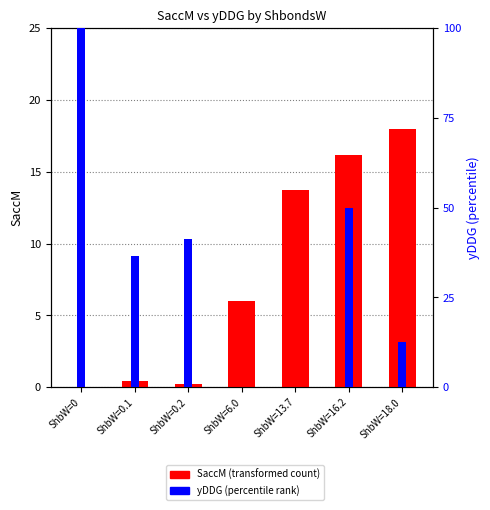

What position from the right is ShbW=18.0?

1